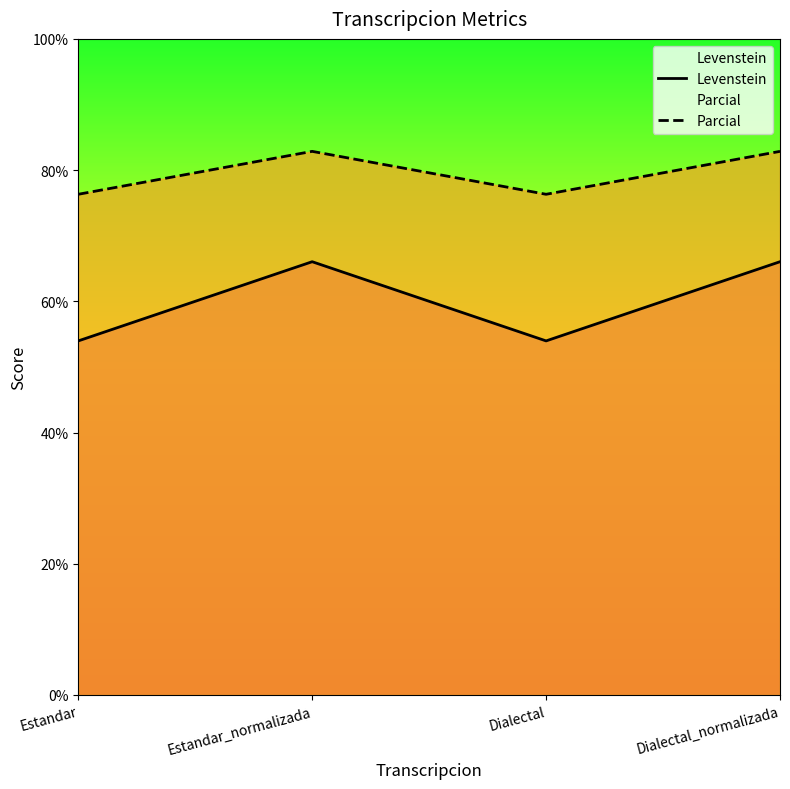

The Parcial series shows 129.4 at Estandar. True or false?

False